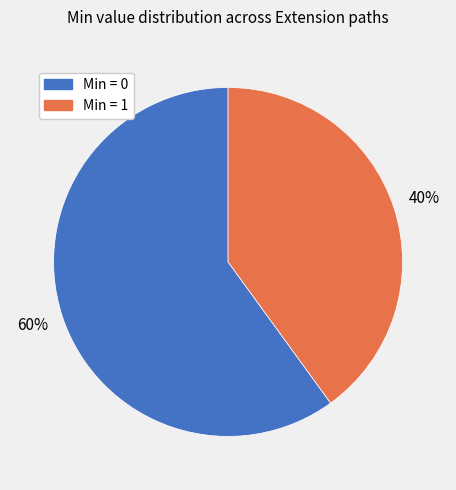

How many slices are in this pie chart?

2